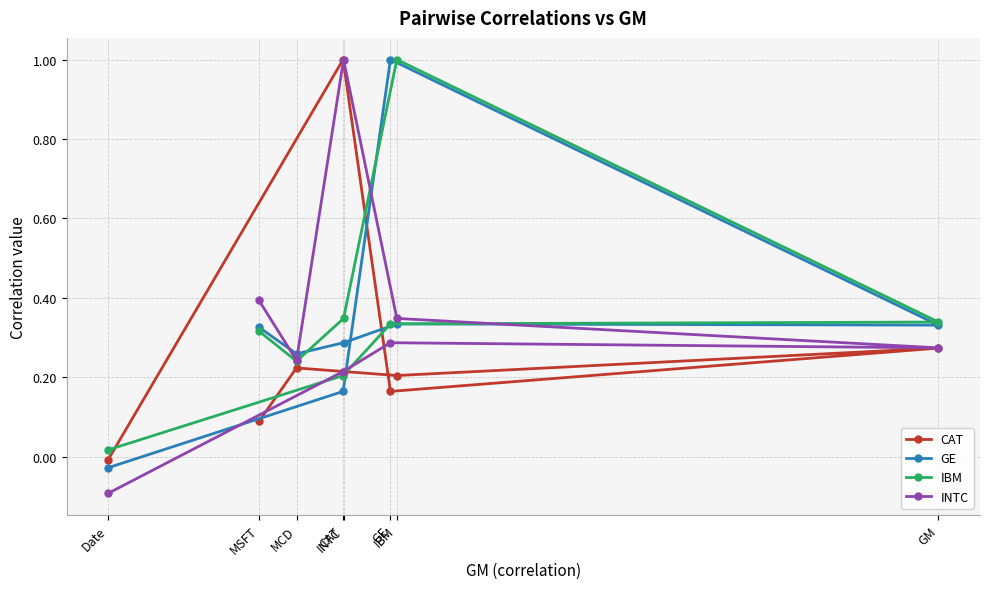

Reading left to right, what are all the values shown in this chart?

CAT: -0.0	1.0	0.2	0.3	0.2	0.2	0.2	0.1
GE: -0.0	0.2	1.0	0.3	0.3	0.3	0.3	0.3
IBM: 0.0	0.2	0.3	0.3	1.0	0.3	0.2	0.3
INTC: -0.1	0.2	0.3	0.3	0.3	1.0	0.2	0.4